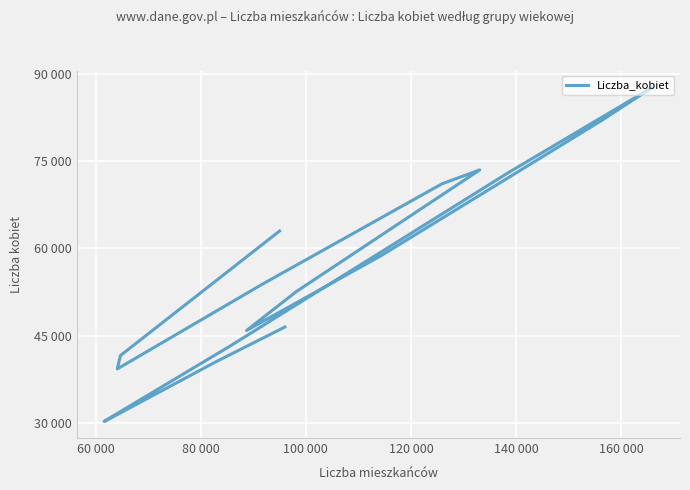

What is the label of the 6th point from the left?

140 000